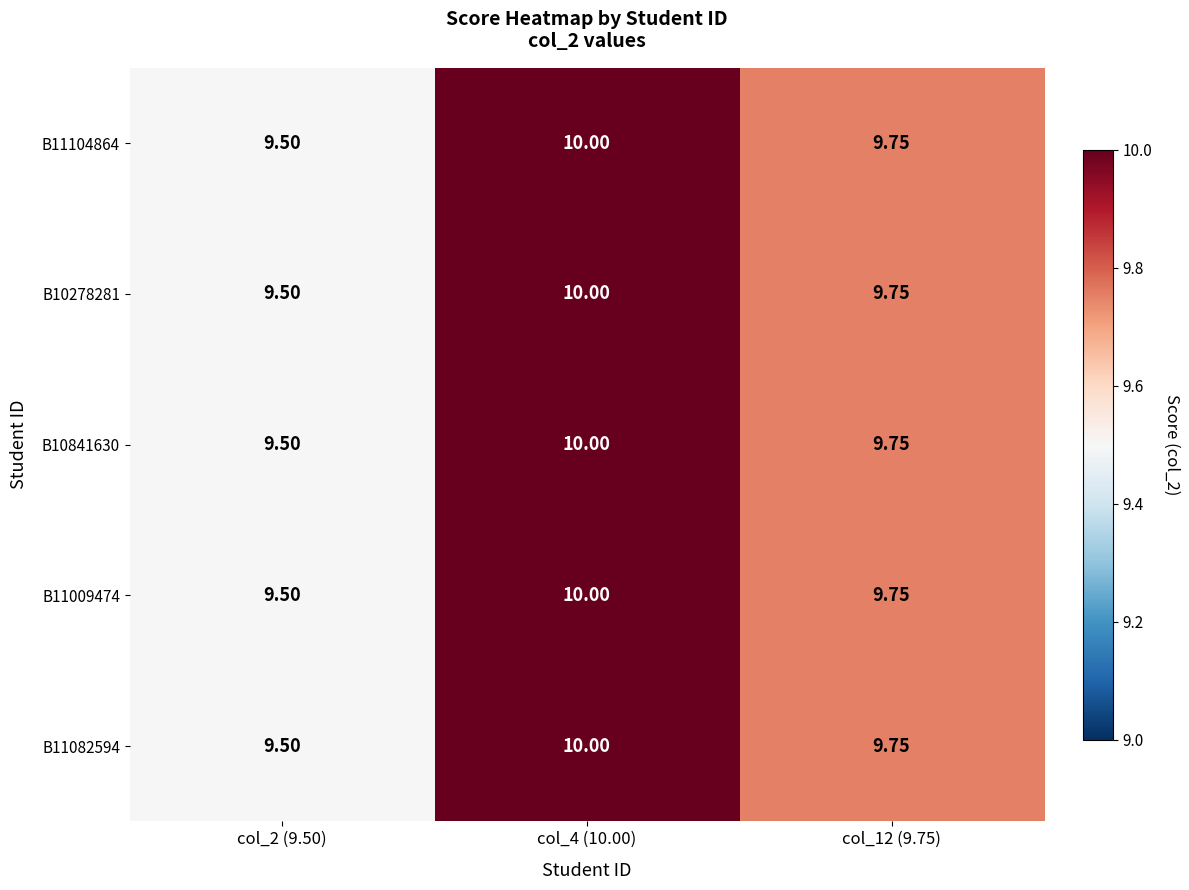

Is the value of B11082594 at col_12 (9.75) greater than the value of B11009474 at col_2 (9.50)?

Yes